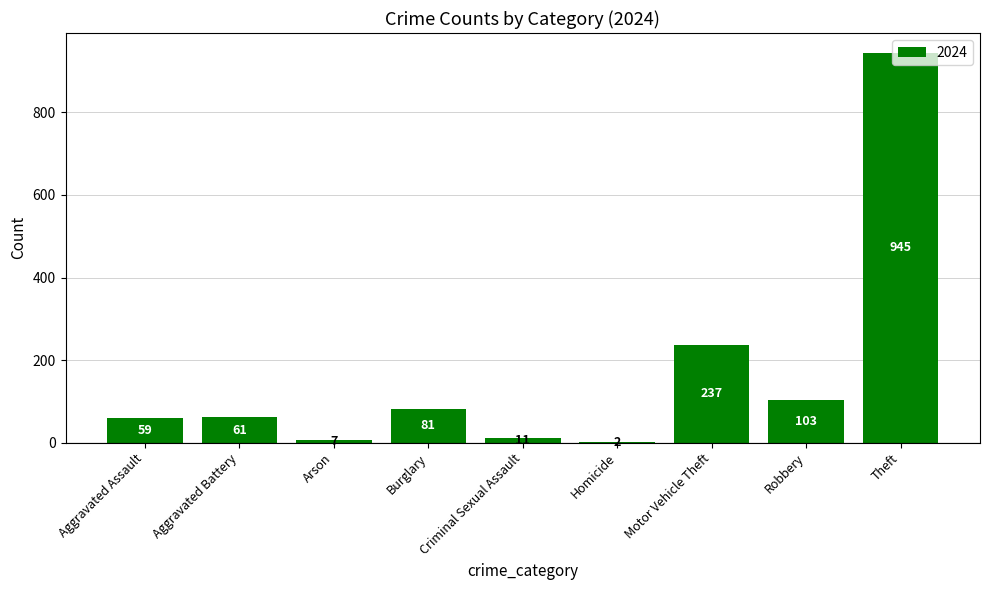

What is the sum of all values?

1506